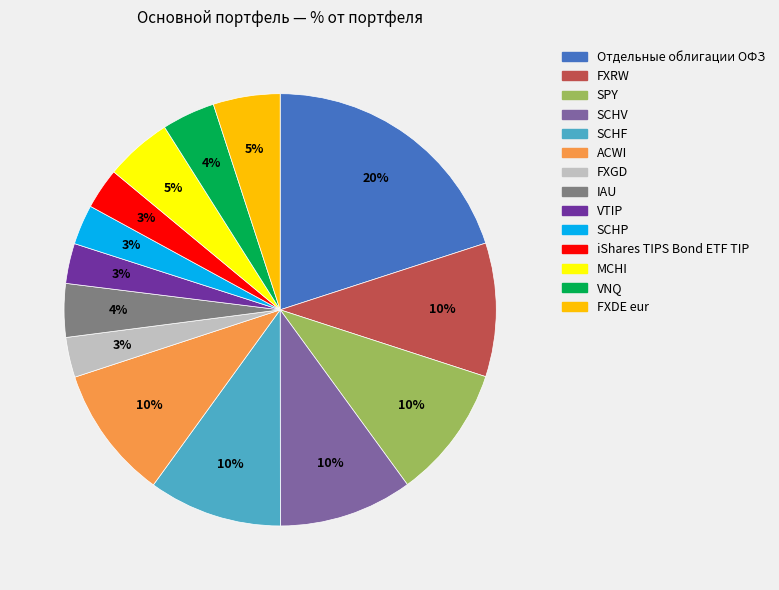

What percentage is the ACWI slice, to the nearest percent?

10%